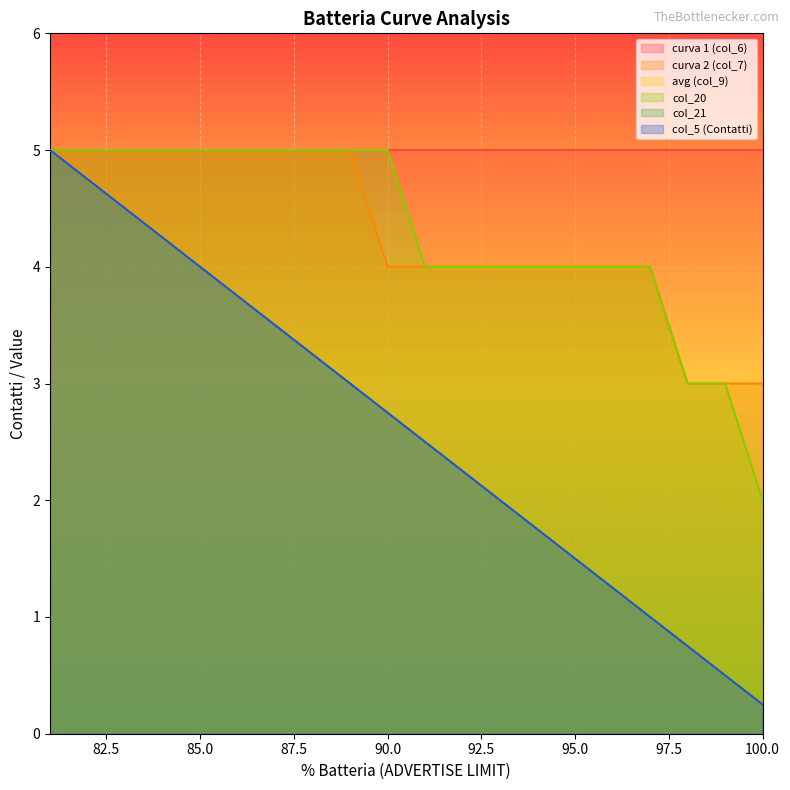

Which series has the widest spread of values?

avg (col_9)